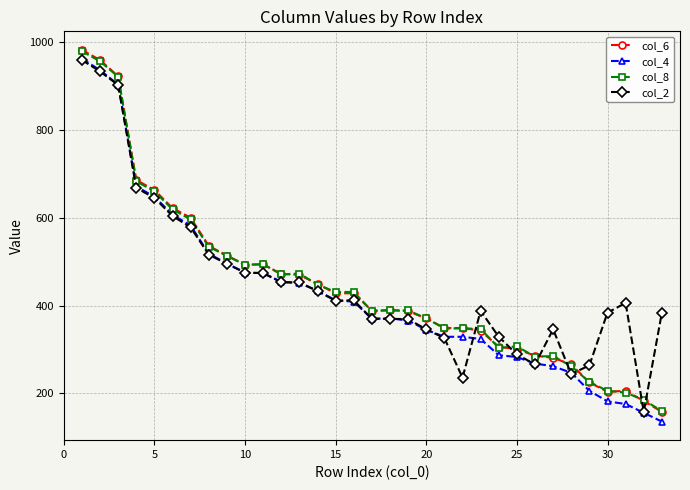

True or false: col_8 and col_2 cross at least once.

True